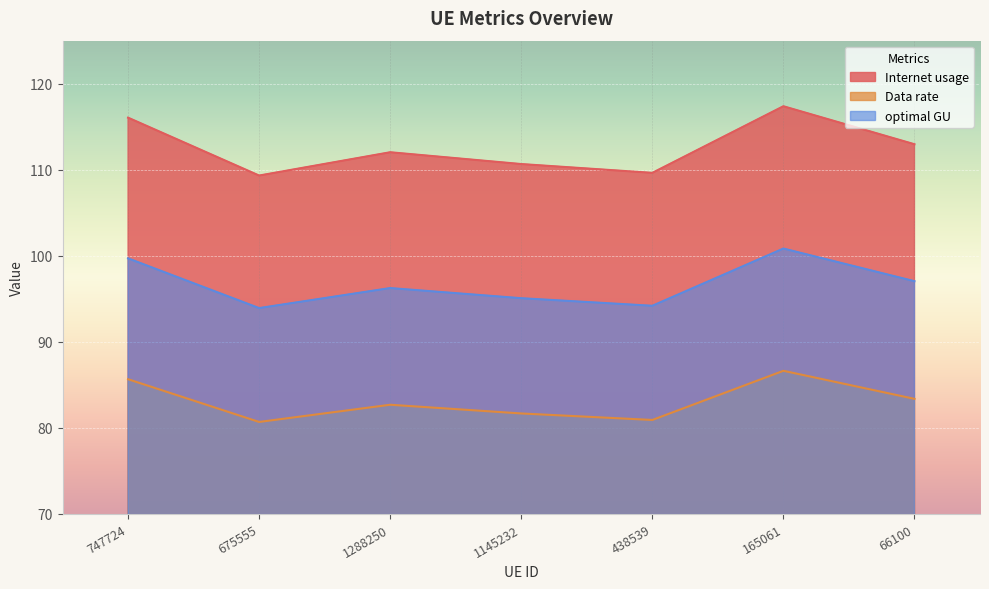

True or false: Data rate and Internet usage cross at least once.

False